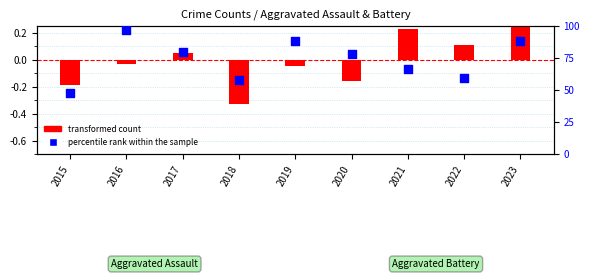

What are all the series names shown in the legend?

transformed count, percentile rank within the sample